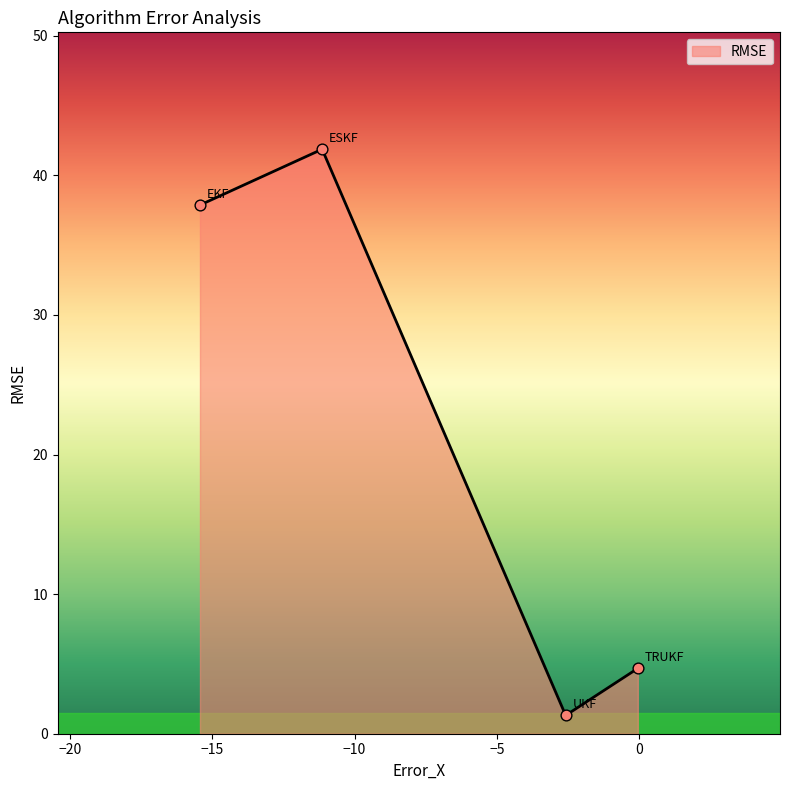

True or false: there are more than 0 points higher than both neighbors.

True